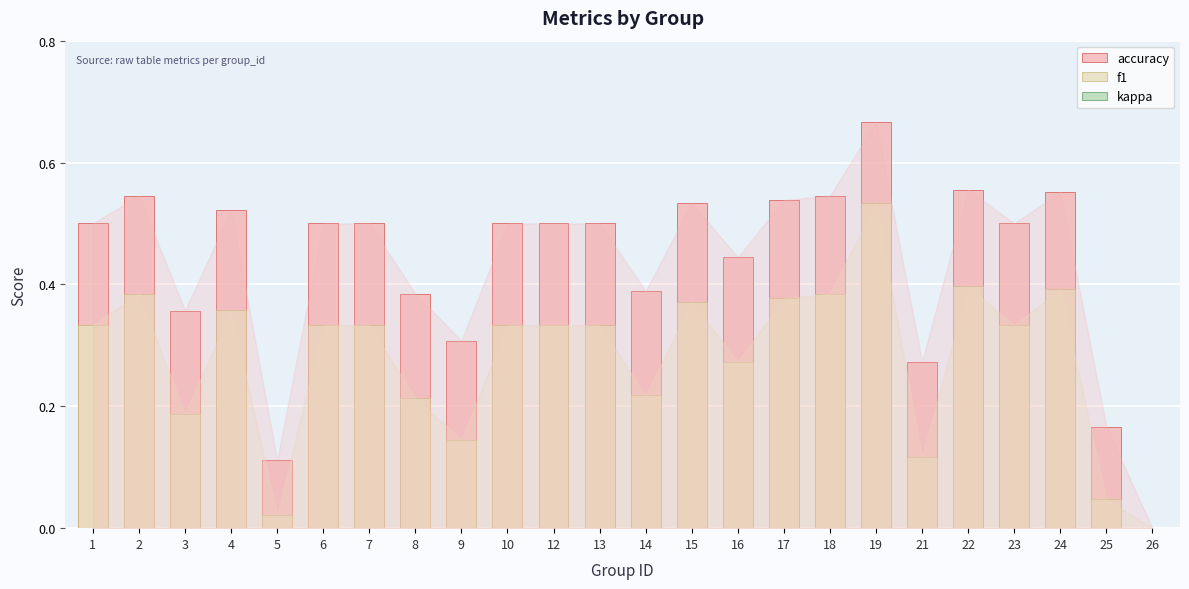

List the labels in order of accuracy value, largest first.

19, 22, 24, 2, 18, 17, 15, 4, 1, 6, 7, 10, 12, 13, 23, 16, 14, 8, 3, 9, 21, 25, 5, 26